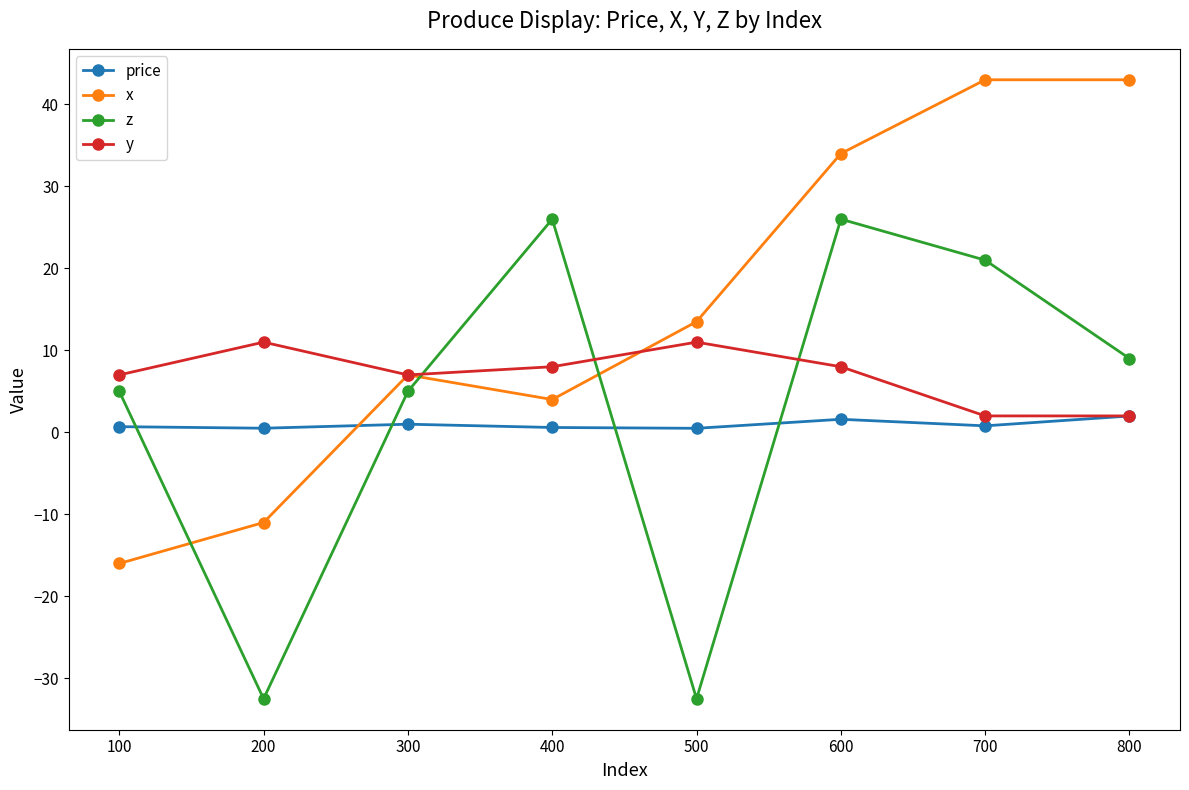

The x series shows 7.0 at 300. True or false?

True